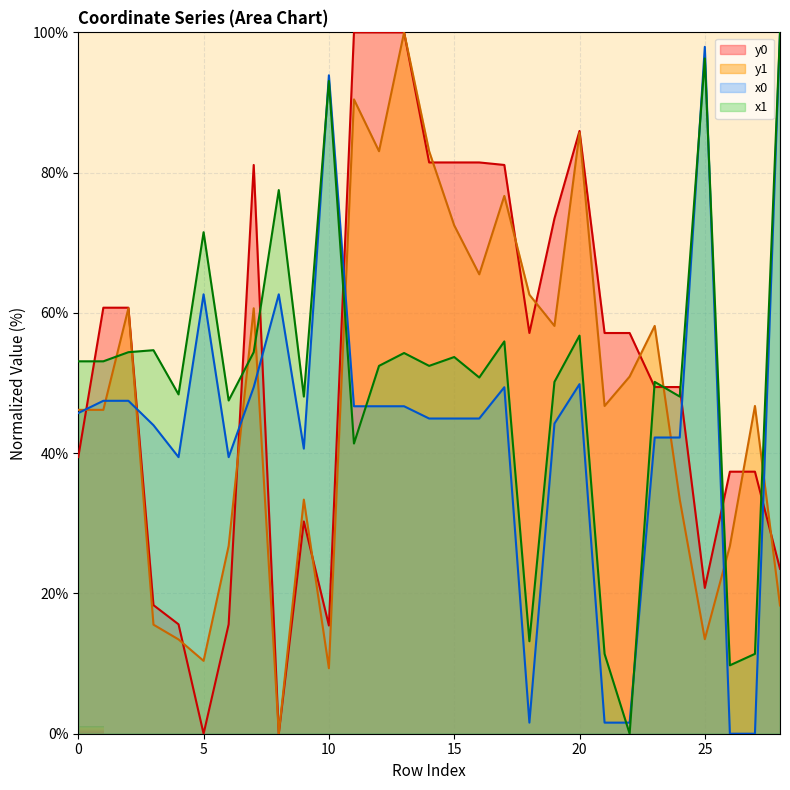

True or false: y1 has a value of 36.7 at 12.

False